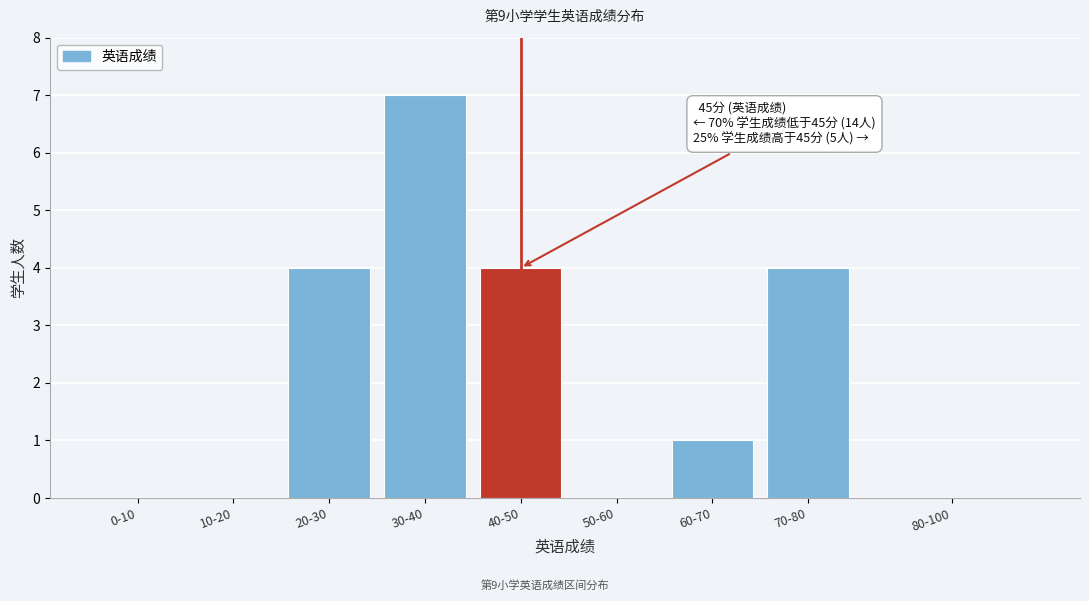

Reading left to right, what are all the values shown in this chart?

0-10=0	10-20=0	20-30=4	30-40=7	40-50=4	50-60=0	60-70=1	70-80=4	80-100=0